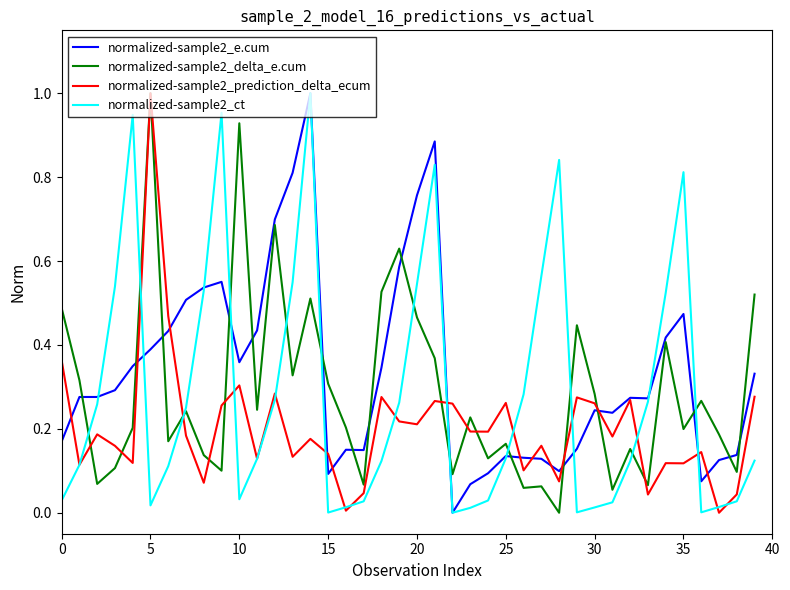

Which series has the largest total across all categories?

normalized-sample2_e.cum